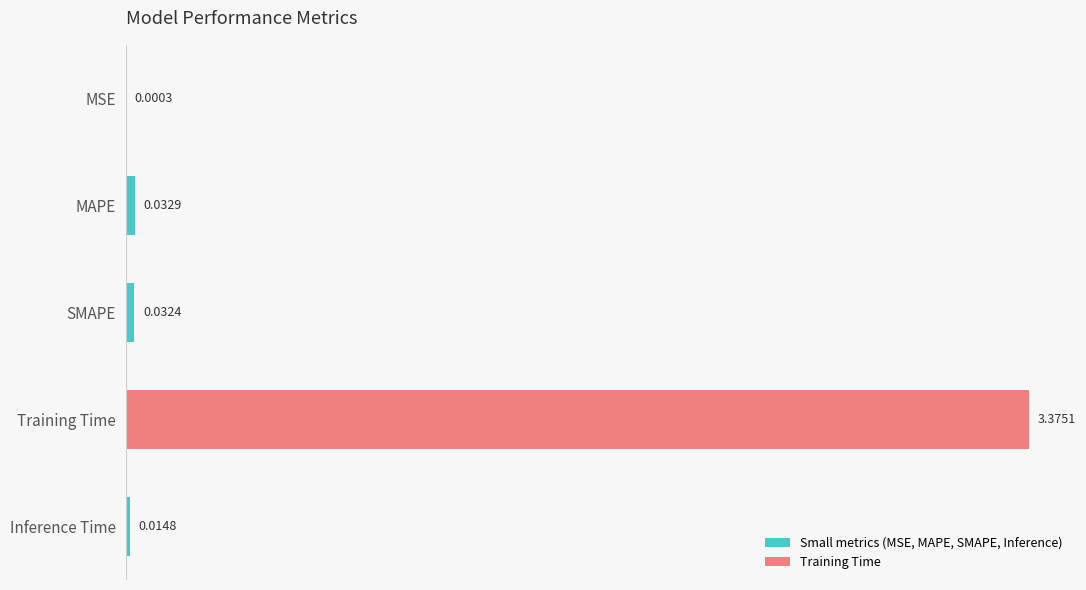

At which category does the chart reach its peak across all series?

Training Time